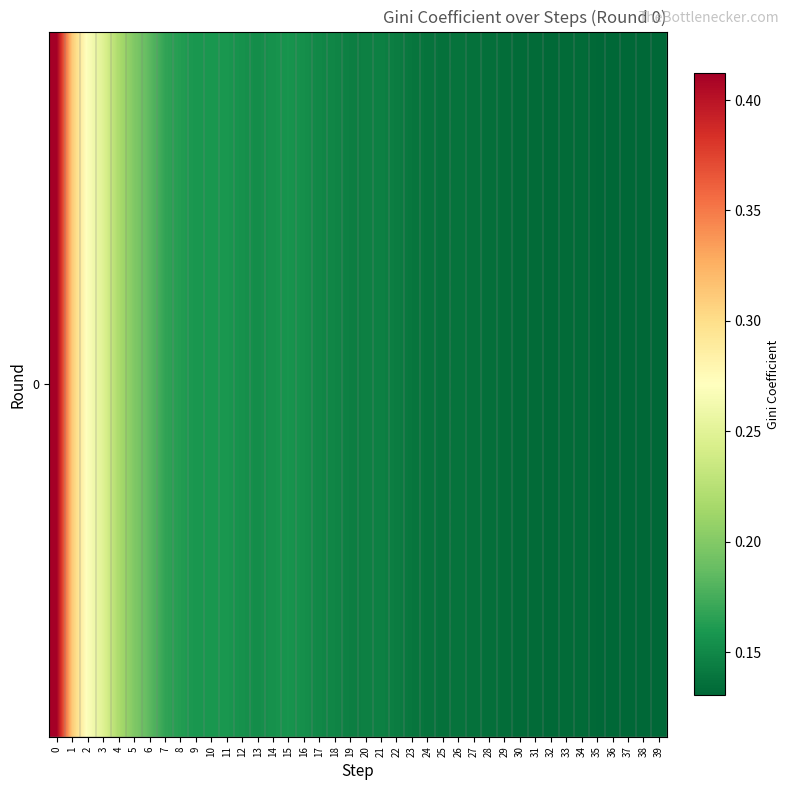

The chart shows a value of 0.1 at 21. True or false?

False